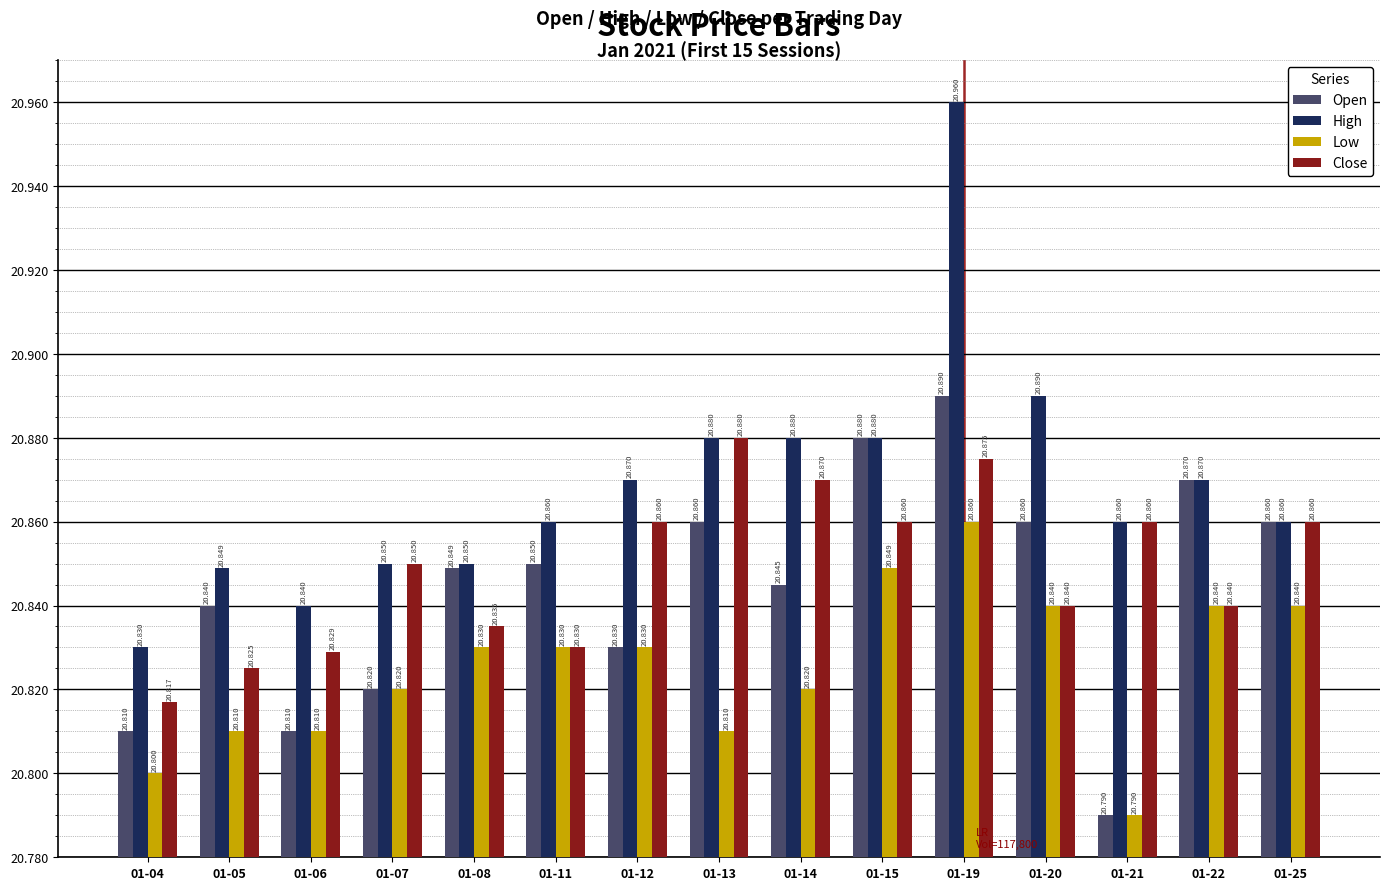

Is the value of Low at 01-07 greater than the value of High at 01-15?

No